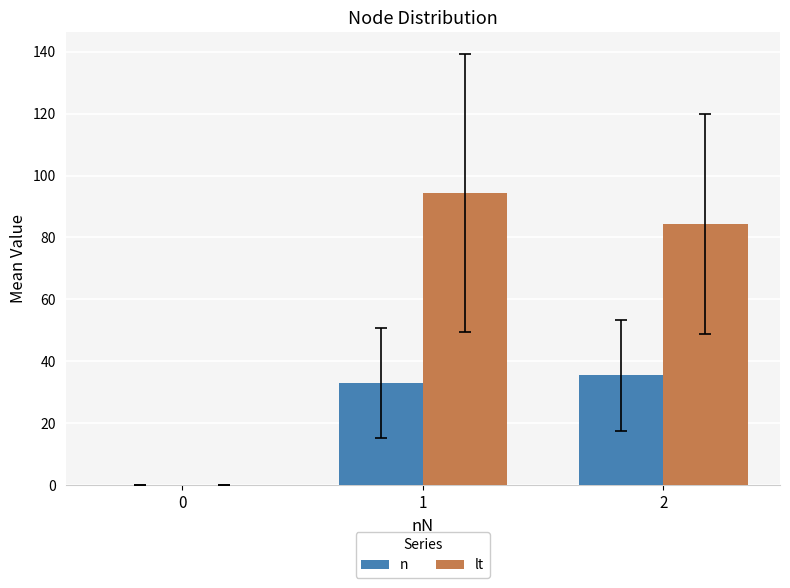

Which series has the largest total across all categories?

lt